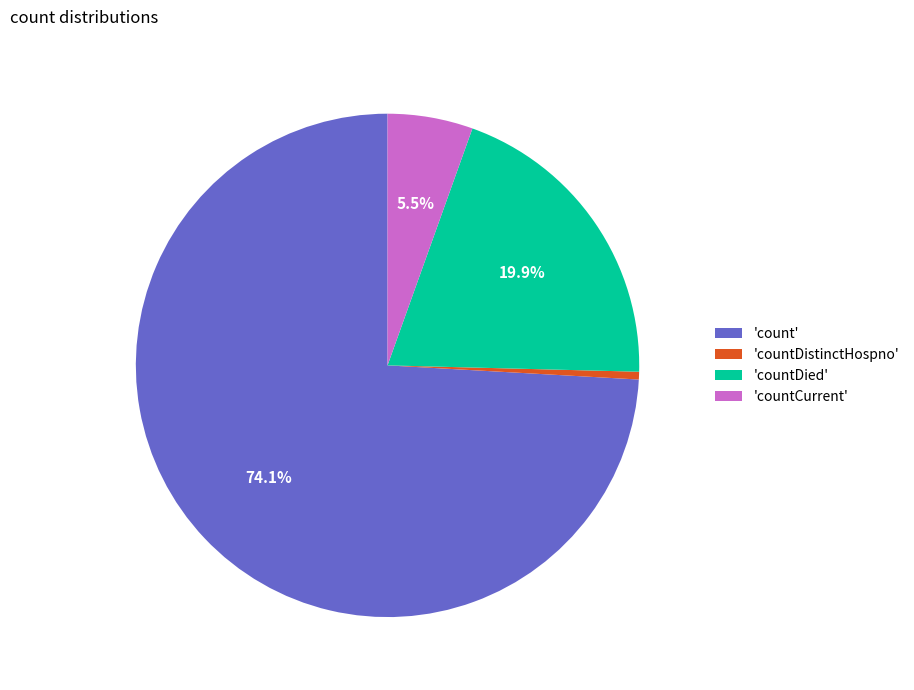

Is the sum of 'countCurrent' and 'countDied' greater than half?

No